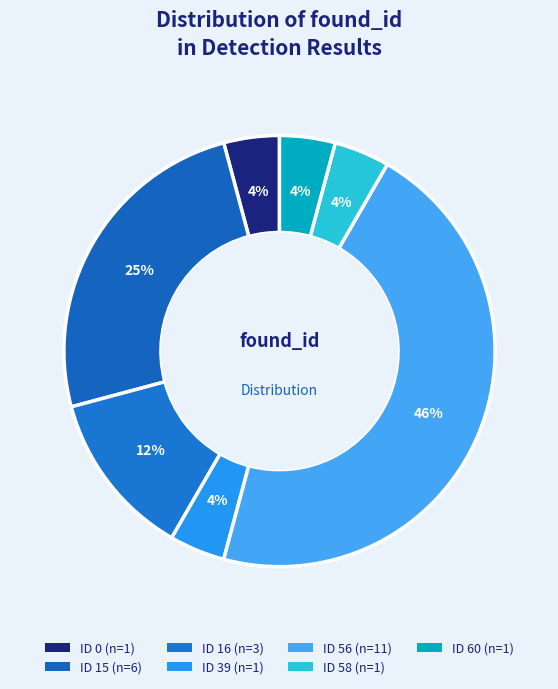

How many slices are in this pie chart?

7